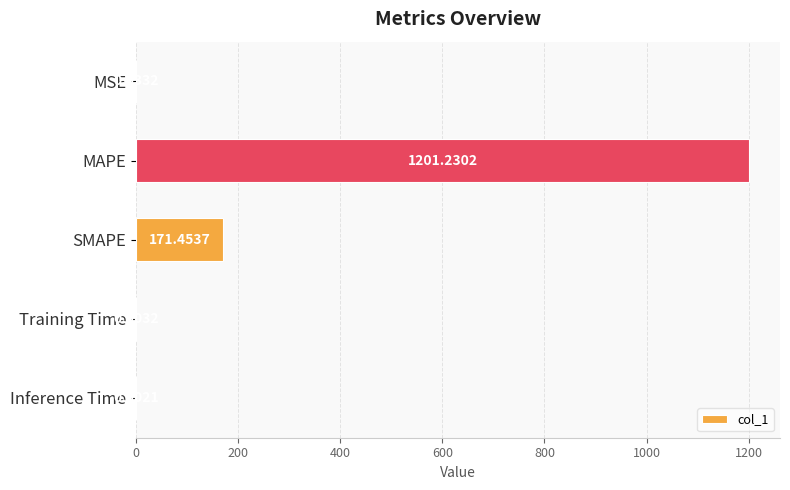

Where is the data nearest to the value 600?

SMAPE